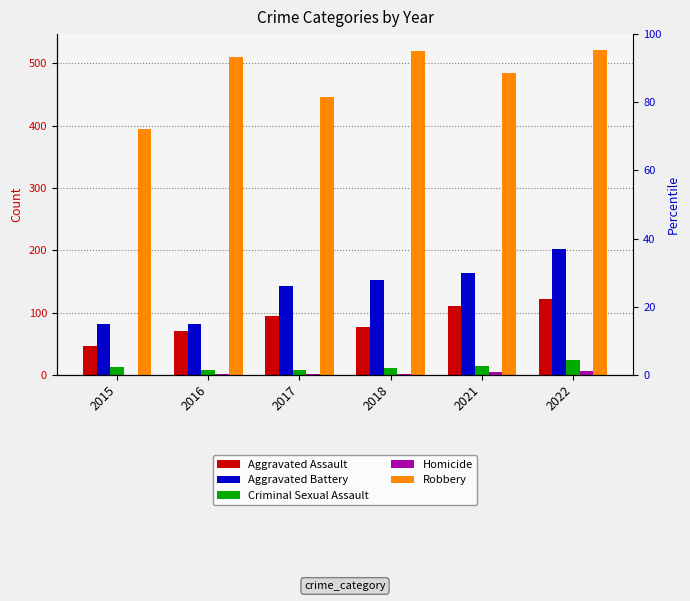

Where does the Robbery series first go above 510?

2018